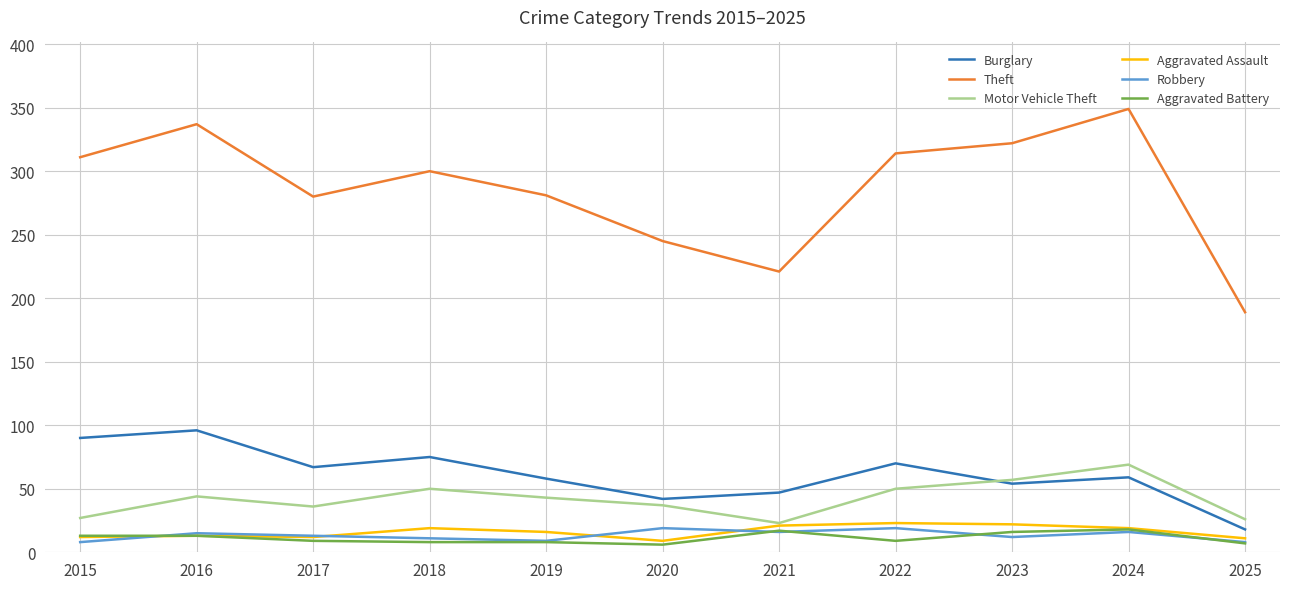

What are all the series names shown in the legend?

Burglary, Theft, Motor Vehicle Theft, Aggravated Assault, Robbery, Aggravated Battery